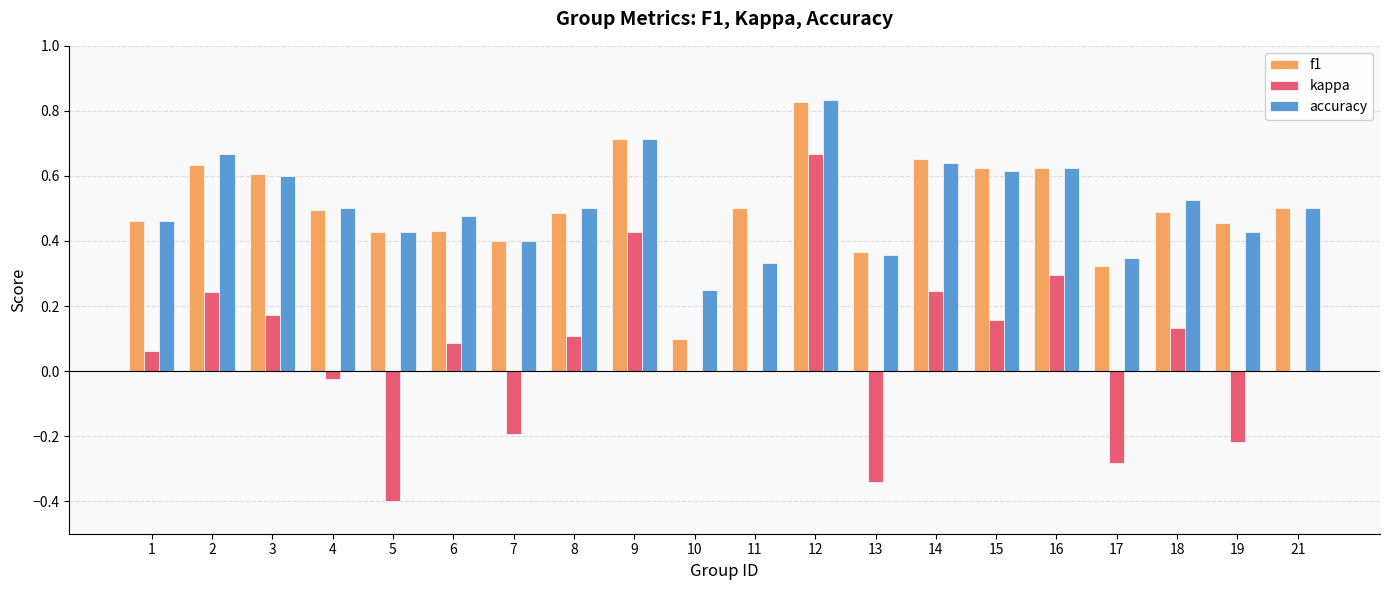

What is the sum of the f1 values at 1 and 6?

0.9